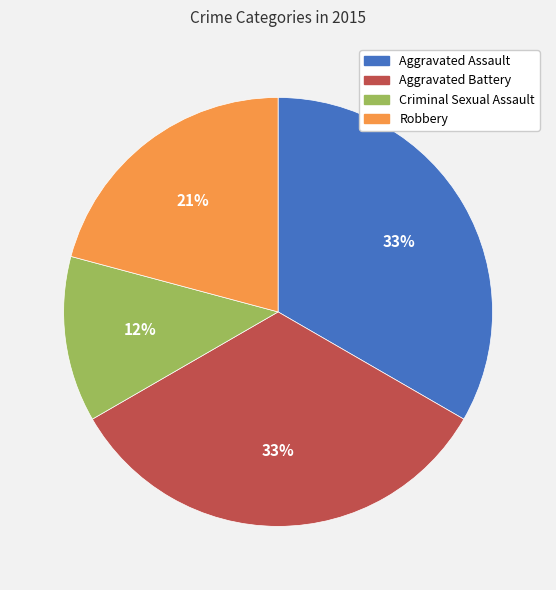

To the nearest percent, what is the difference between the Criminal Sexual Assault and Aggravated Battery slice percentages?

21%